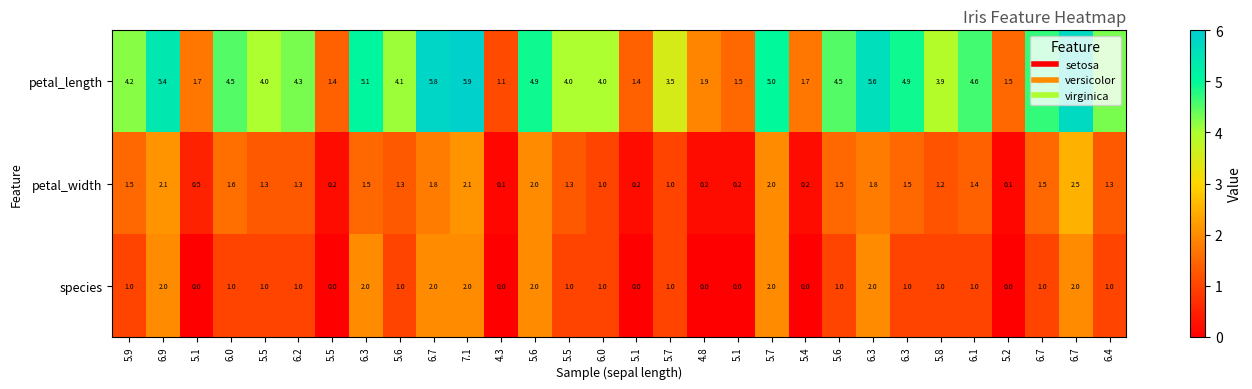

What is the difference between the highest and lowest values at 5.5?

3.0